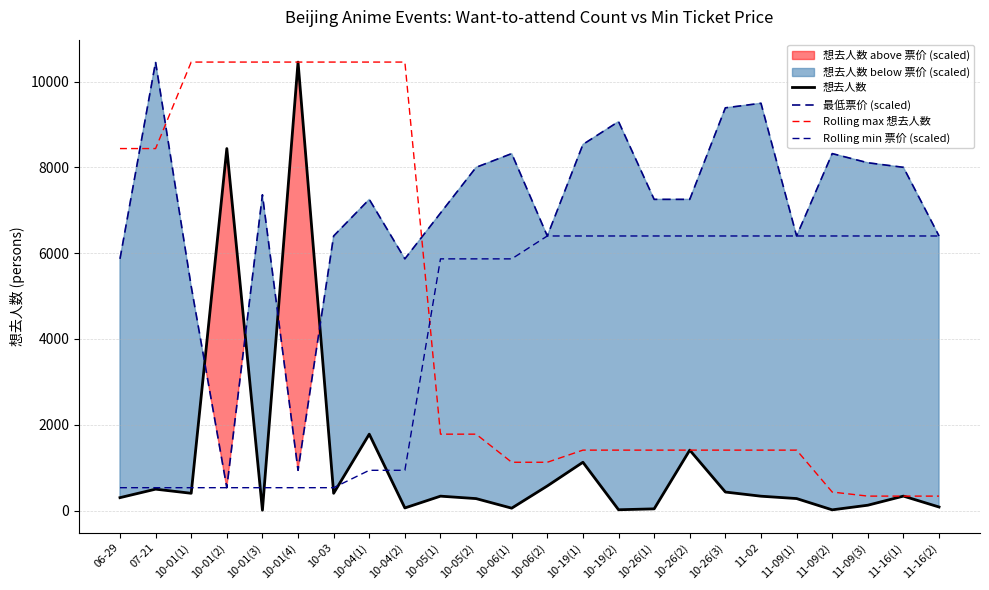

Between 10-19(1) and 10-26(1), which series saw the biggest shift?

最低票价 (scaled)